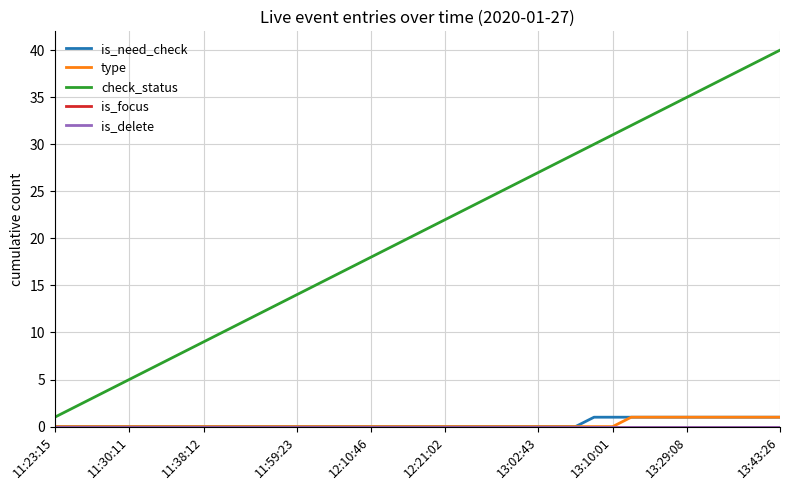

Which series has the largest total across all categories?

check_status